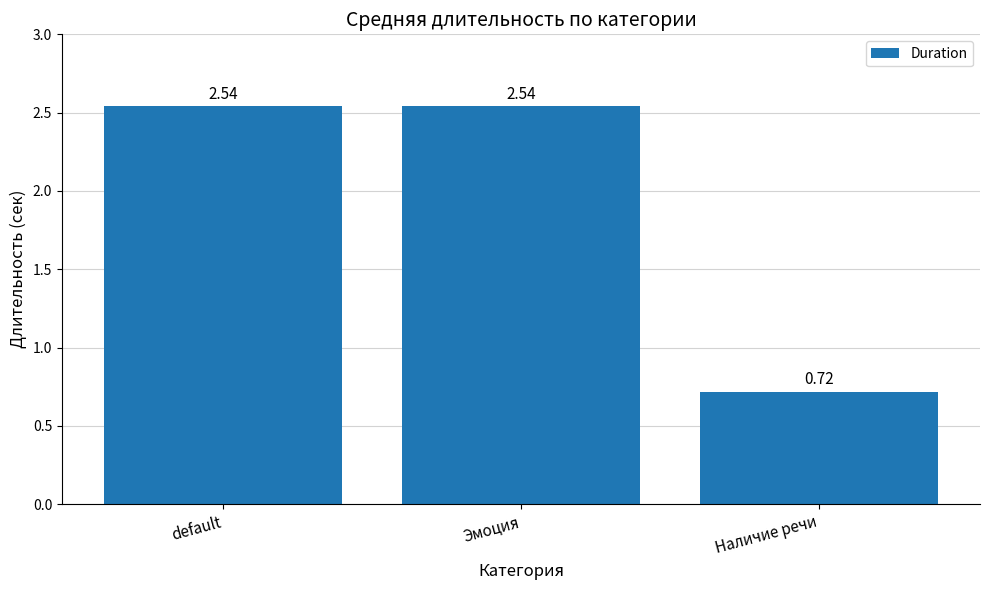

What is the label of the 2nd bar from the right?

Эмоция